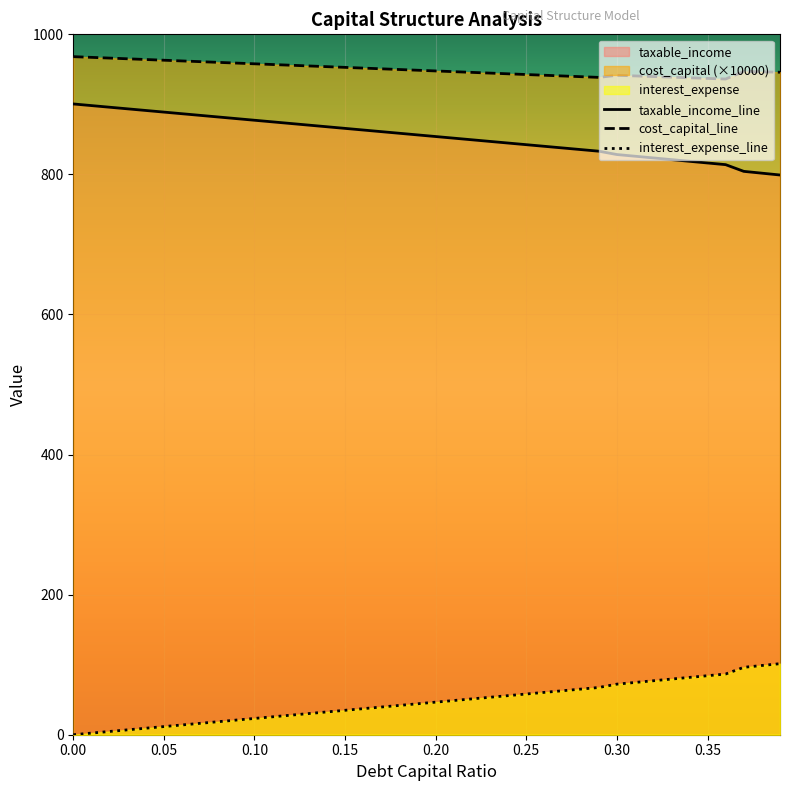

Does the chart display data point markers on the line(s)?

No